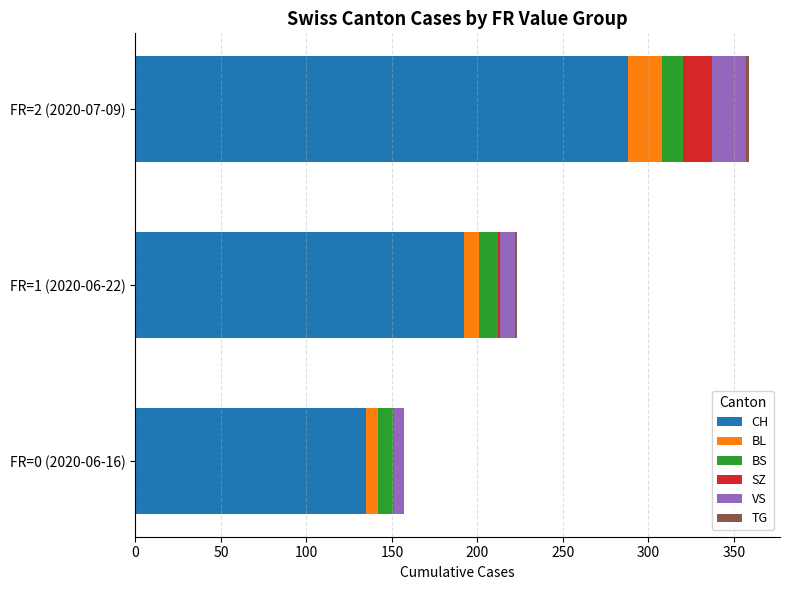

Where is CH nearest to the value 211?

FR=1 (2020-06-22)